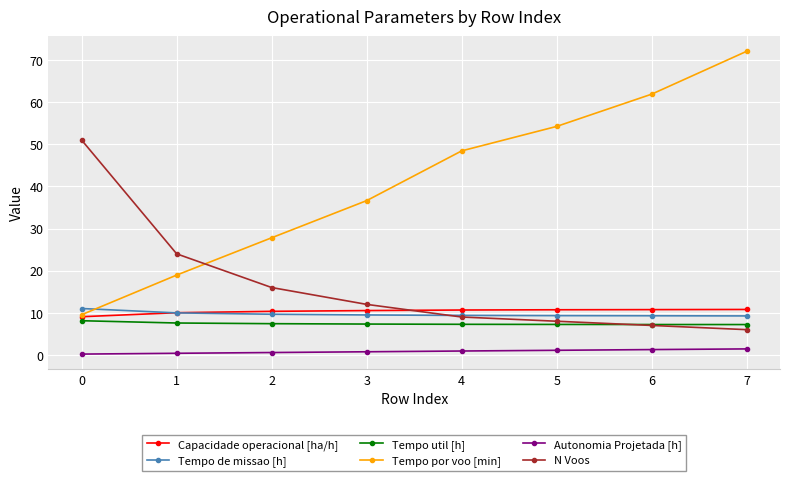

What is the minimum value for Autonomia Projetada [h]?

0.2